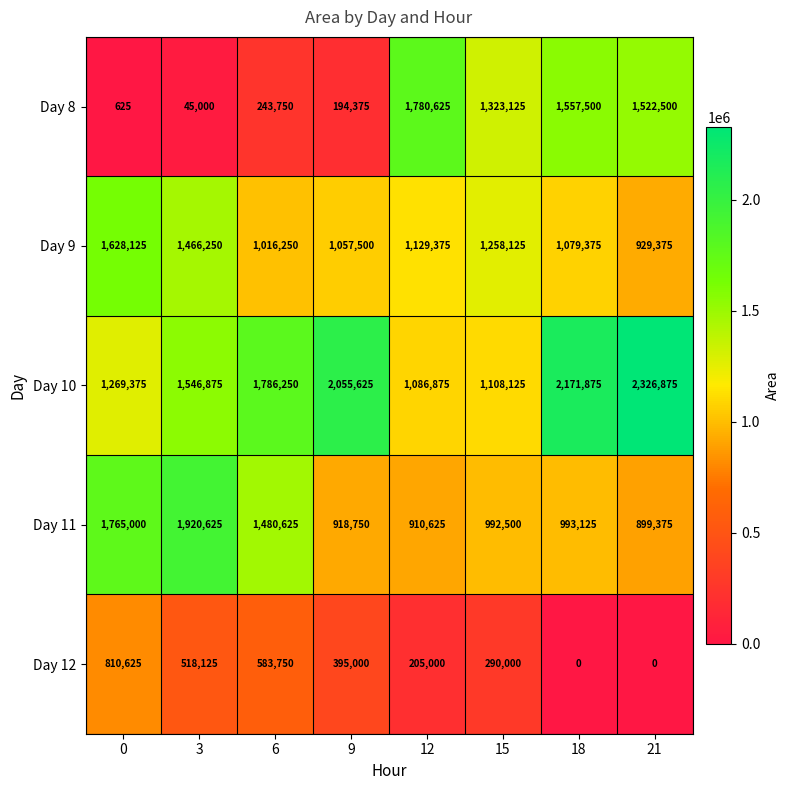

Which series changed the most between 0 and 3?

Day 12